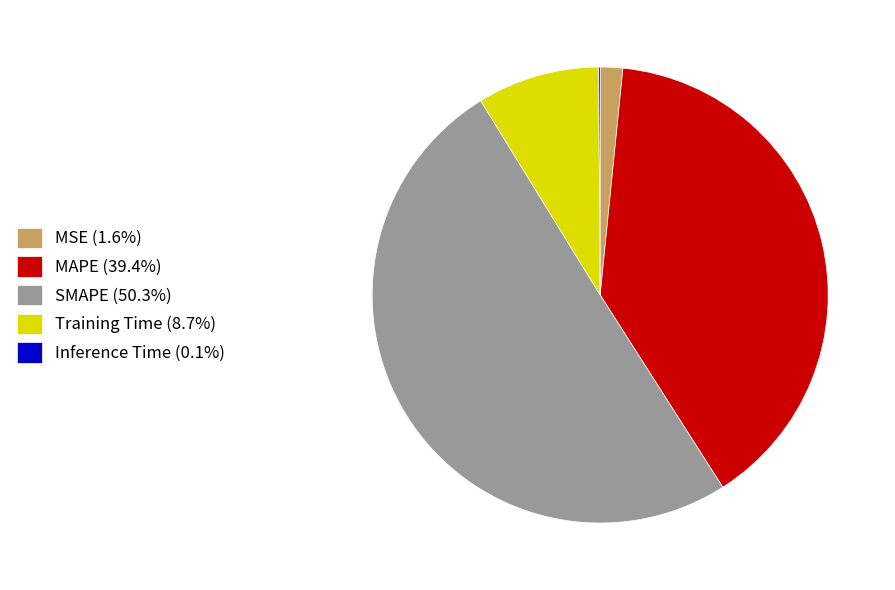

Combined, do MAPE (39.4%) and SMAPE (50.3%) account for over 50%?

Yes